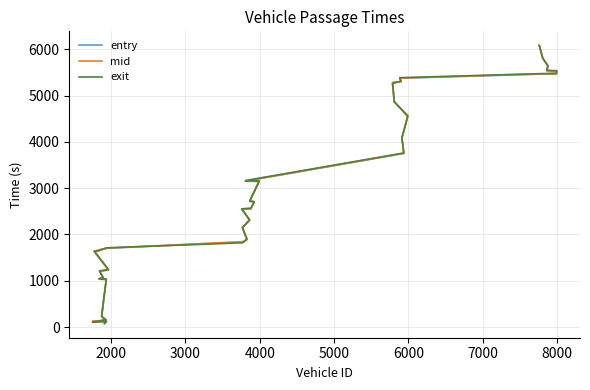

Reading left to right, what are all the values shown in this chart?

entry: 71.0	115.0	117.0	147.0	224.0	706.0	1025.0	1034.0	1069.0	1203.0	1232.0	1628.0	1661.0	1700.0	1838.0	1886.0	2136.0	2307.0	2543.0	2553.0	2699.0	2712.0	3143.0	3149.0	3177.0	3748.0	3851.0	4078.0	4564.0	4859.0	5277.0	5298.0	5372.0	5462.0	5484.0	5522.0	5533.0	5632.0	5795.0	6074.0
mid: 77.5	121.3	123.2	153.2	229.5	712.3	1031.2	1040.2	1074.2	1208.2	1237.4	1634.3	1666.3	1705.6	1844.2	1893.2	2141.2	2313.0	2548.4	2560.1	2704.2	2718.0	3150.0	3154.2	3183.5	3753.6	3856.6	4083.1	4569.6	4864.4	5282.1	5303.5	5378.1	5467.4	5489.5	5528.1	5539.4	5638.3	5800.4	6079.3
exit: 84.0	127.8	103.2	159.1	235.0	718.5	1037.6	1046.5	1049.7	1213.8	1243.0	1640.9	1641.9	1711.5	1820.1	1900.5	2153.0	2318.9	2554.1	2567.1	2709.7	2724.2	3156.9	3160.0	3190.7	3759.3	3862.1	4088.6	4545.4	4869.9	5257.5	5309.1	5384.5	5473.0	5465.1	5534.1	5545.7	5644.6	5806.0	6085.0